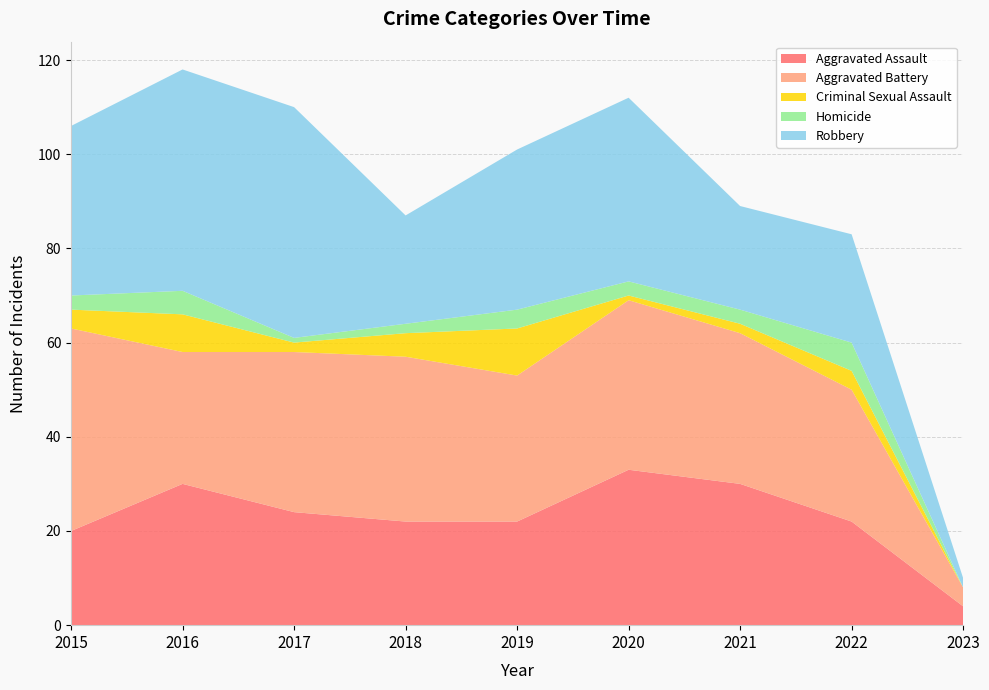

Reading right to left, extract all data points from this chart.

Aggravated Assault: 4	22	30	33	22	22	24	30	20
Aggravated Battery: 4	28	32	36	31	35	34	28	43
Criminal Sexual Assault: 0	4	2	1	10	5	2	8	4
Homicide: 0	6	3	3	4	2	1	5	3
Robbery: 2	23	22	39	34	23	49	47	36